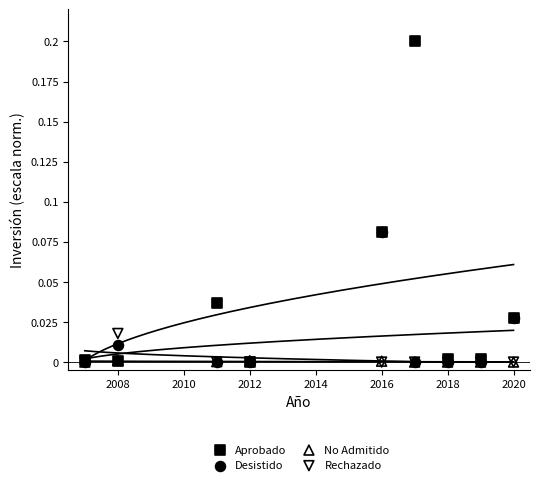

What are all the series names shown in the legend?

Aprobado, Desistido, No Admitido, Rechazado